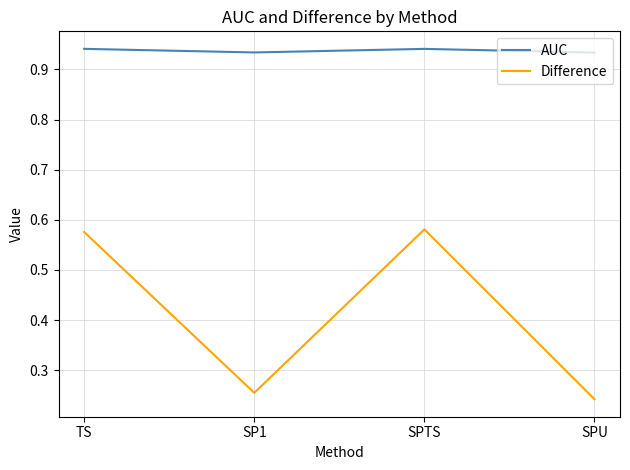

Is it true that Difference equals 0.4 at SPU?

False